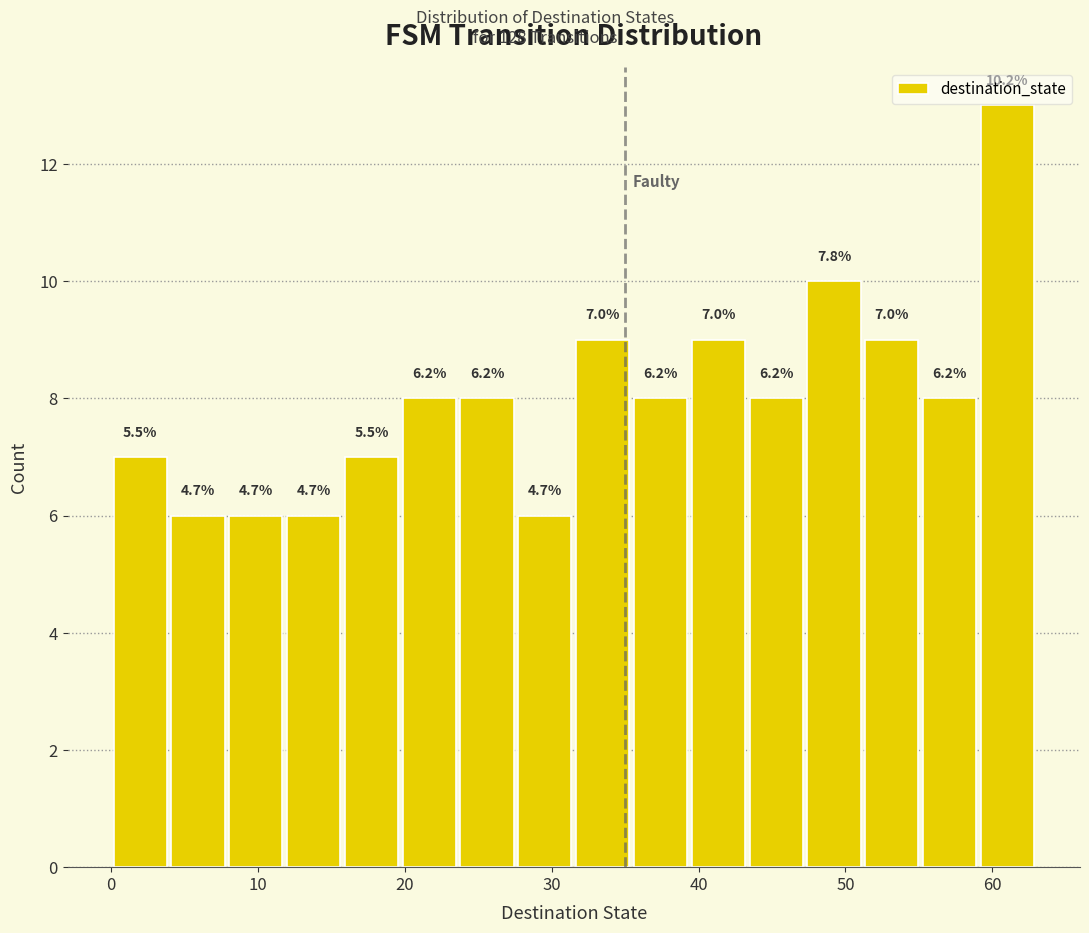

Around what value on the x-axis is the tallest bar? Give the approximate position of its centre, as read against the axis.

61